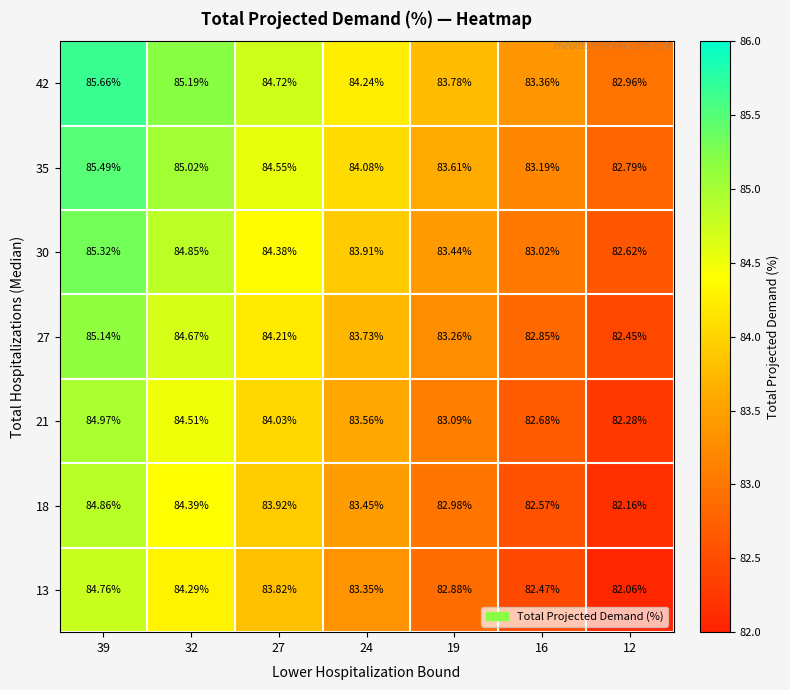

Rank the series by their maximum value, from highest to lowest.

42, 35, 30, 27, 21, 18, 13